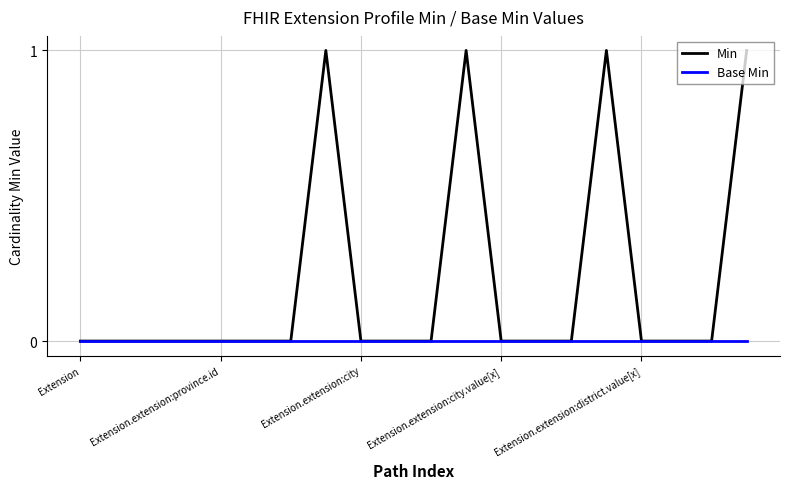

Which series has the largest range (max minus min)?

Min